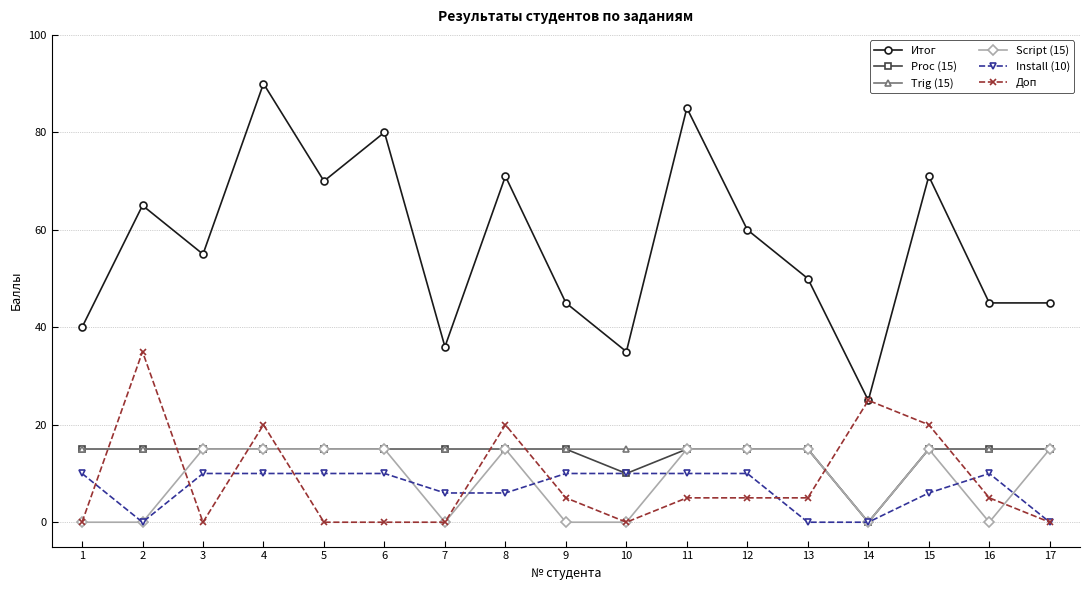

Reading right to left, list all the values displayed in this chart.

Итог: 17=45	16=45	15=71	14=25	13=50	12=60	11=85	10=35	9=45	8=71	7=36	6=80	5=70	4=90	3=55	2=65	1=40
Proc (15): 17=15	16=15	15=15	14=0	13=15	12=15	11=15	10=10	9=15	8=15	7=15	6=15	5=15	4=15	3=15	2=15	1=15
Trig (15): 17=15	16=15	15=15	14=0	13=15	12=15	11=15	10=15	9=15	8=15	7=15	6=15	5=15	4=15	3=15	2=15	1=15
Script (15): 17=15	16=0	15=15	14=0	13=15	12=15	11=15	10=0	9=0	8=15	7=0	6=15	5=15	4=15	3=15	2=0	1=0
Install (10): 17=0	16=10	15=6	14=0	13=0	12=10	11=10	10=10	9=10	8=6	7=6	6=10	5=10	4=10	3=10	2=0	1=10
Доп: 17=0	16=5	15=20	14=25	13=5	12=5	11=5	10=0	9=5	8=20	7=0	6=0	5=0	4=20	3=0	2=35	1=0